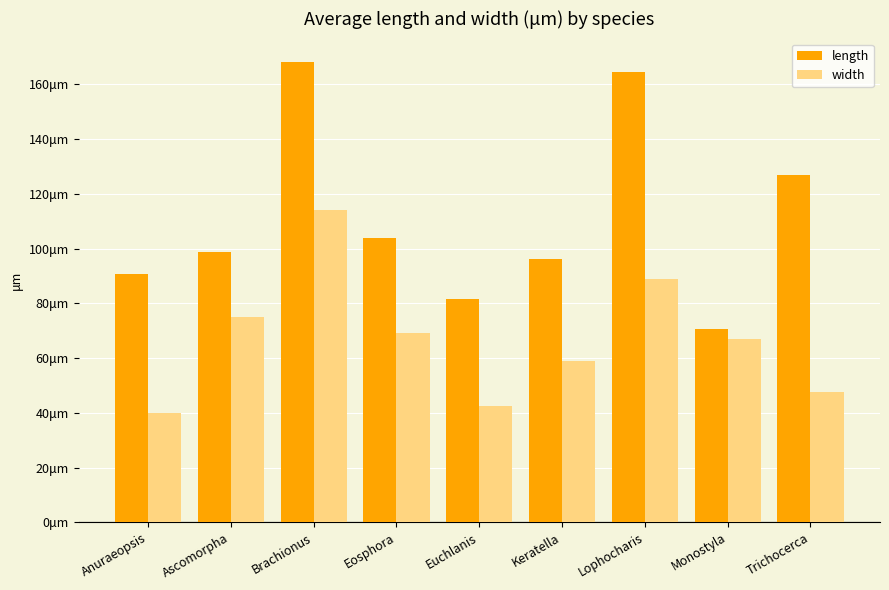

Rank the series by their maximum value, from lowest to highest.

width, length